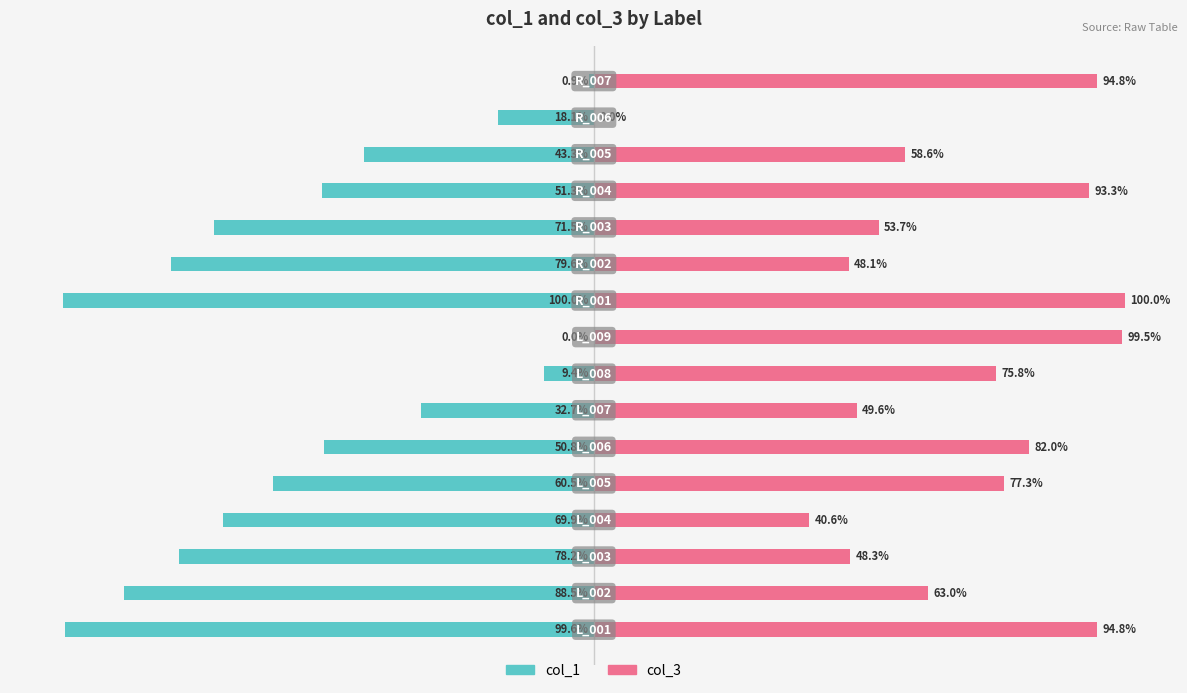

What is the difference between the maximum and minimum values in the col_1 series?

100.0